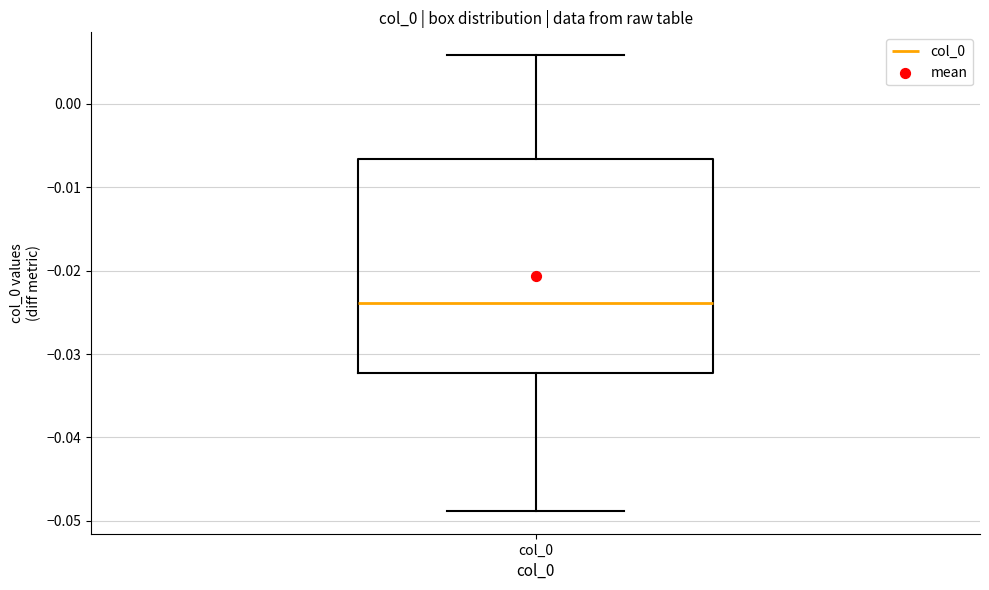

Read this box plot against the y-axis: the position of the median line, the range covered by the box, and the ends of both whiskers. The values are not printed on the chart, so give them approximately, as read against the axis.

median -0.024, box -0.032 to -0.007, whiskers -0.049 to 0.006